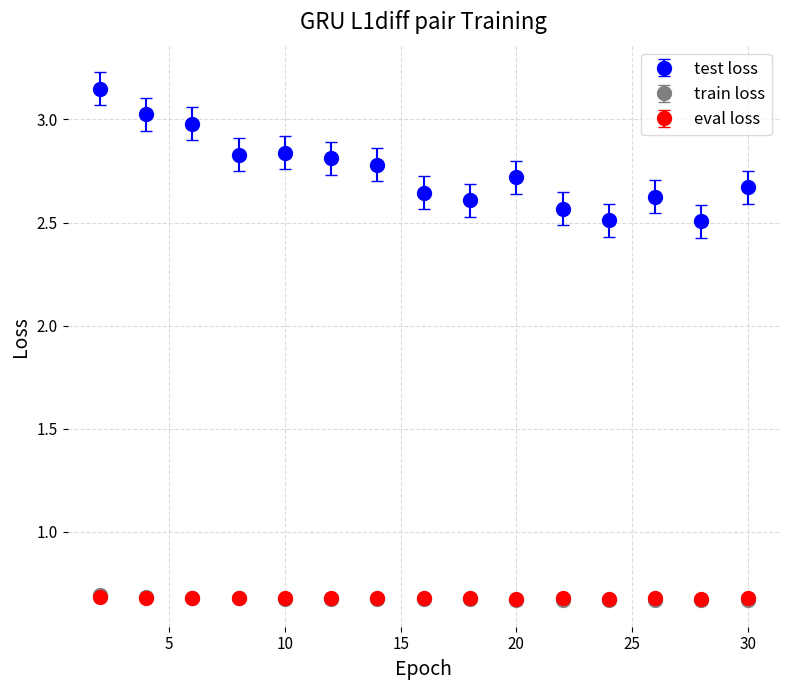

What are all the series names shown in the legend?

test loss, train loss, eval loss